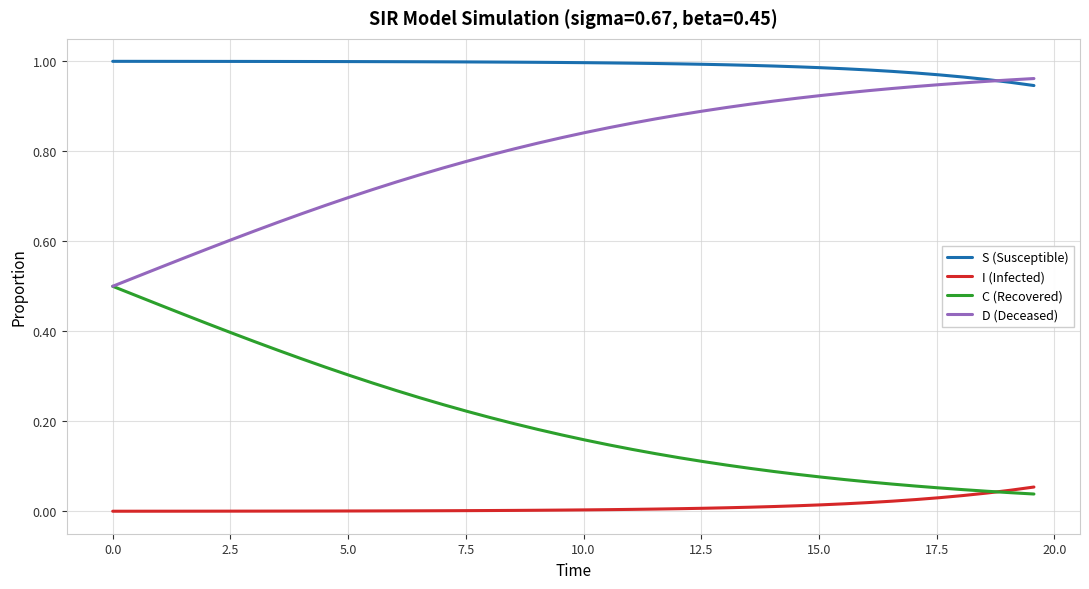

Which series has the largest total across all categories?

S (Susceptible)